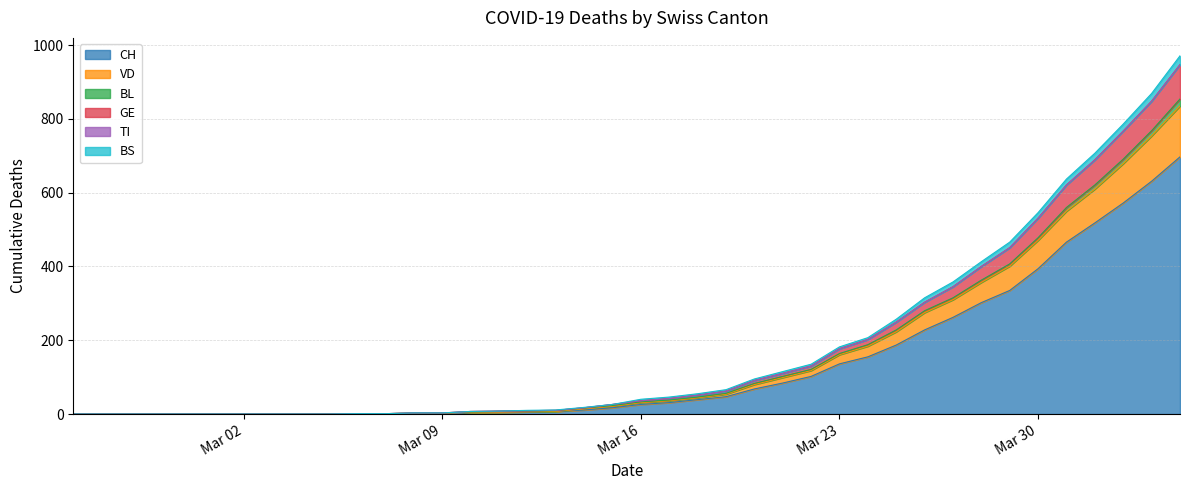

At which label does CH first exceed 26?

2020-03-17